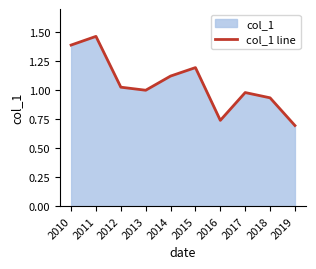

Which label corresponds to the largest value in the chart?

2011